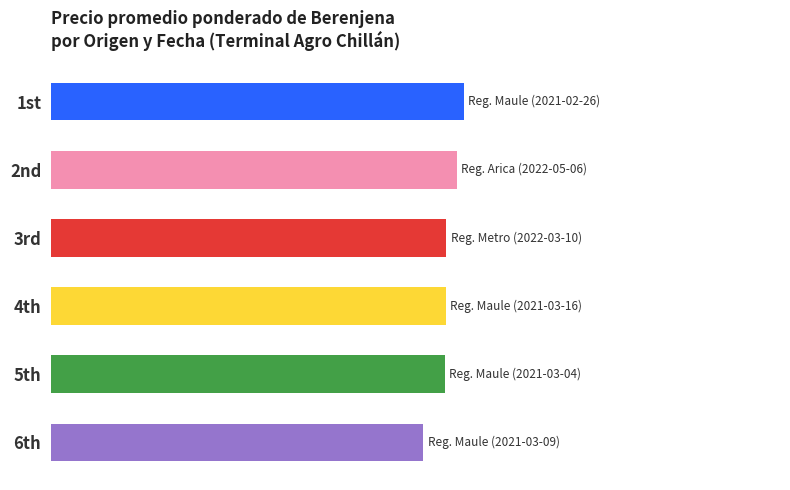

Are the bars grouped side by side (vs. stacked)?

No